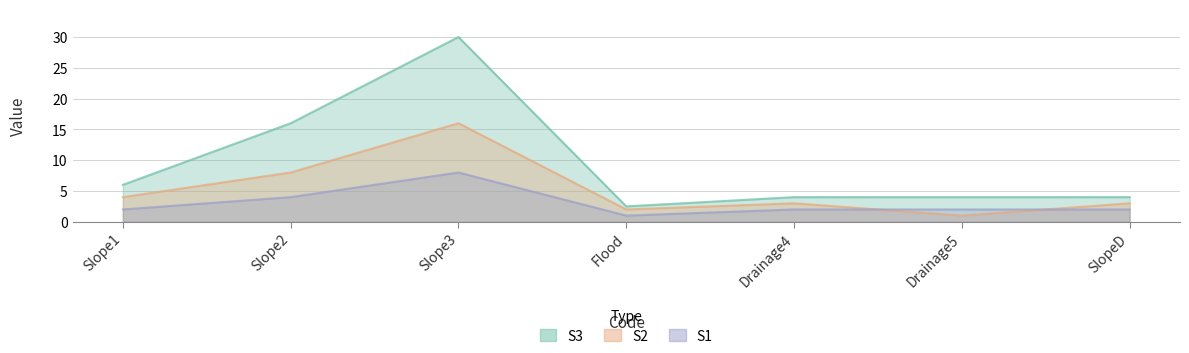

What is the sum of all S1 values?

21.0